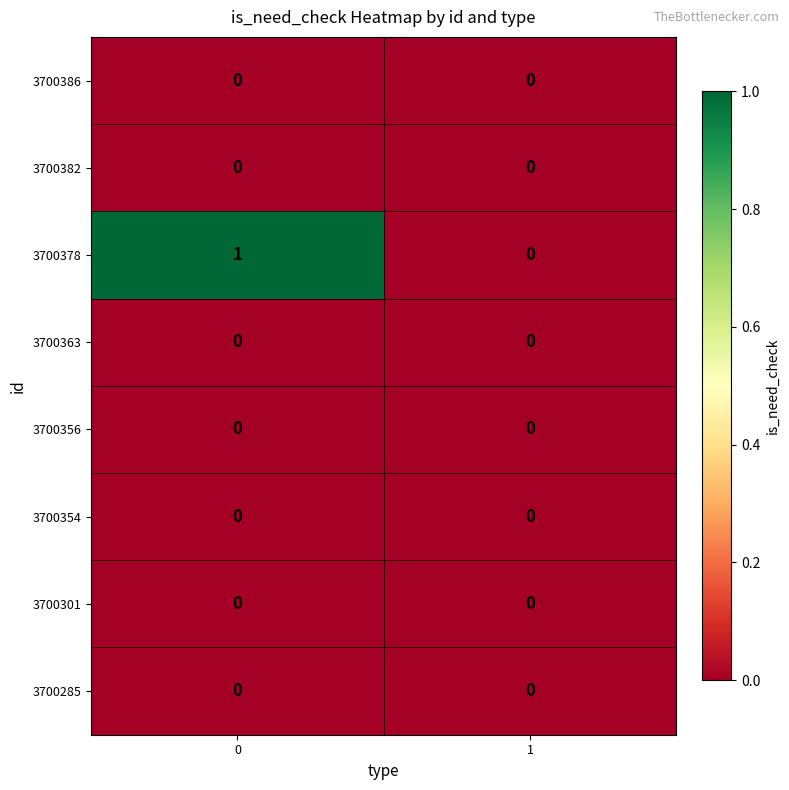

Which series has the largest total across all categories?

3700378